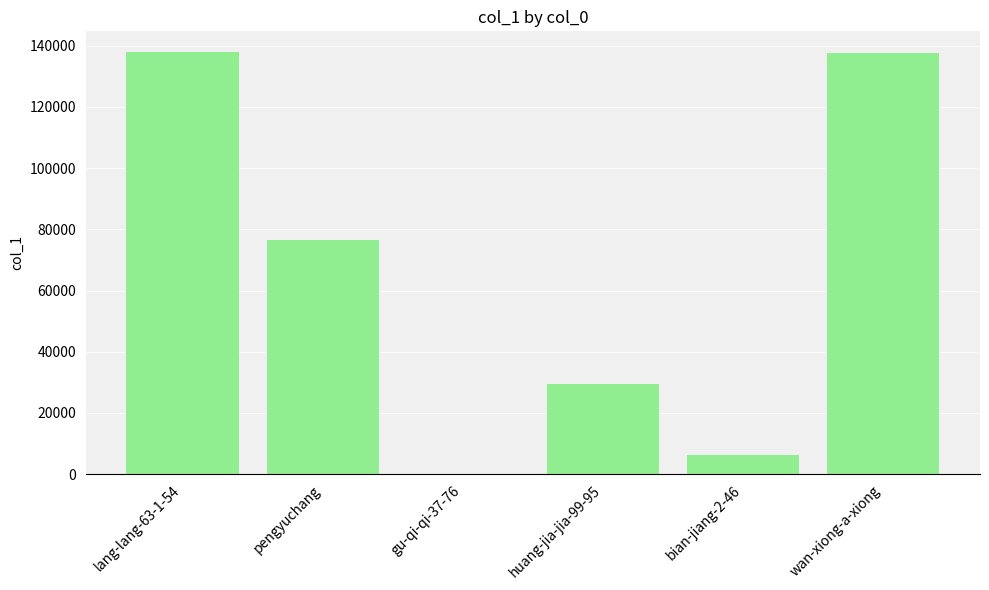

Which has a higher value, huang-jia-jia-99-95 or bian-jiang-2-46?

huang-jia-jia-99-95